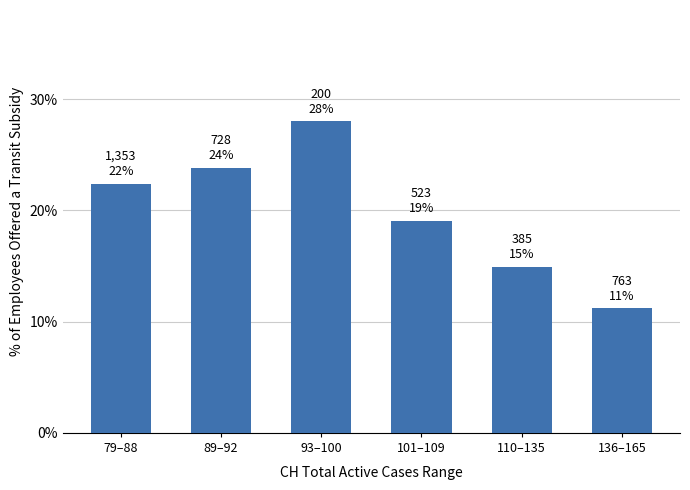

List the labels in order of value, smallest first.

136–165, 110–135, 101–109, 79–88, 89–92, 93–100